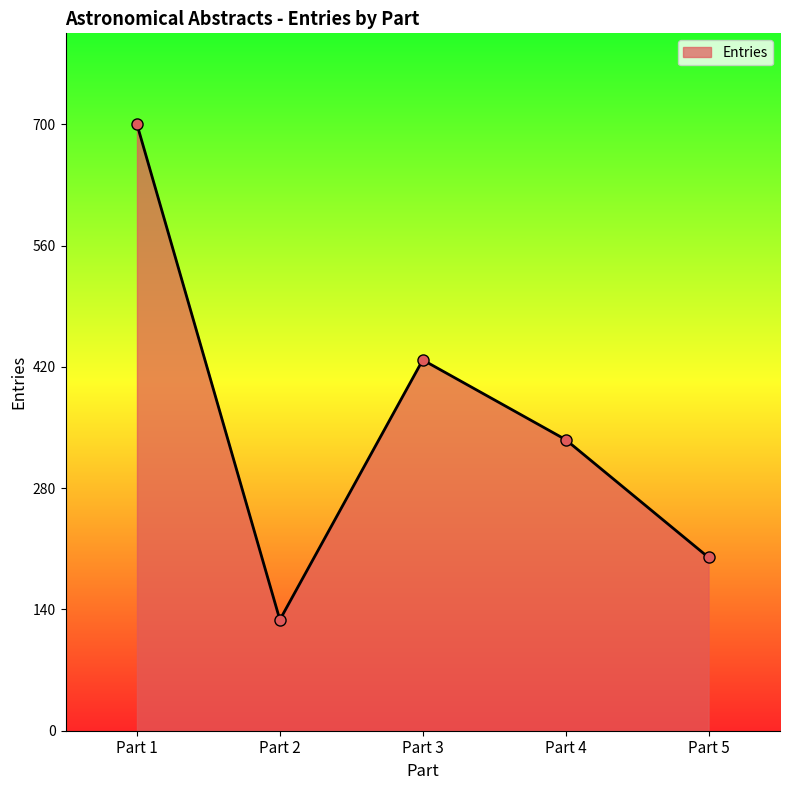

What is the average value?

358